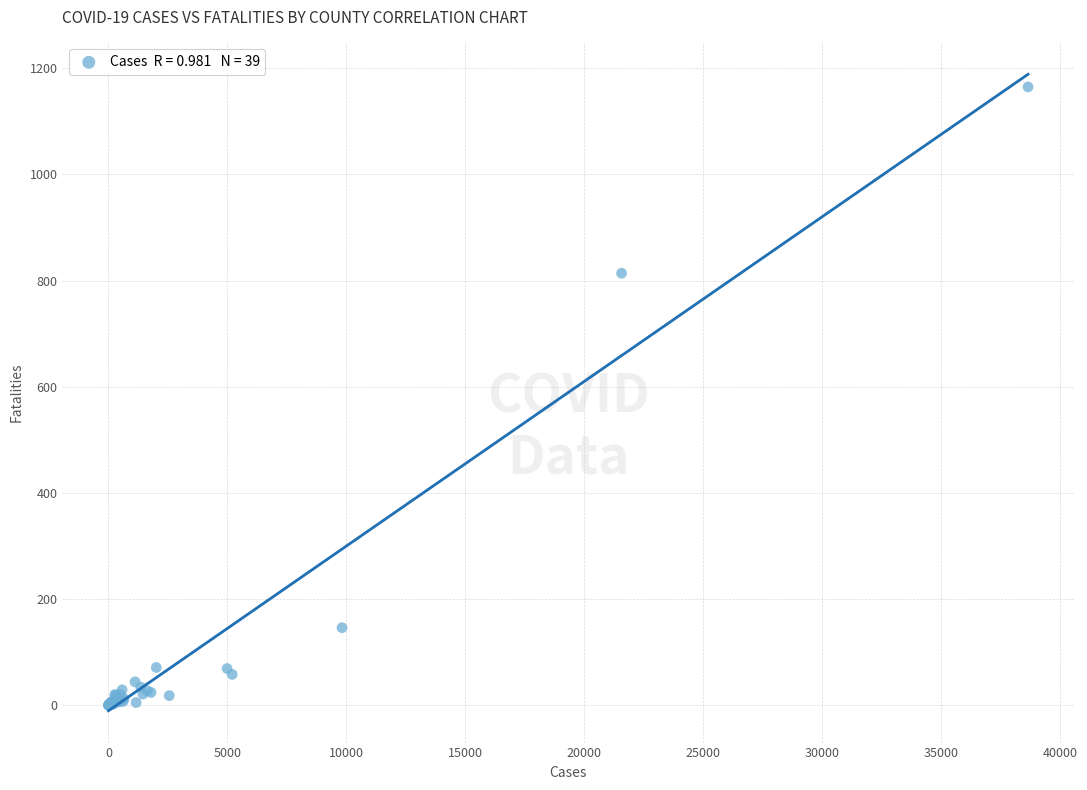

What Y value in the scatter plot is closest to 582?

814